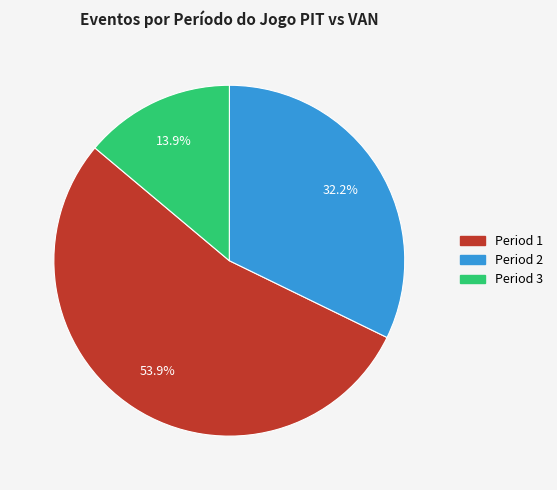

Which slice is the smallest?

Period 3